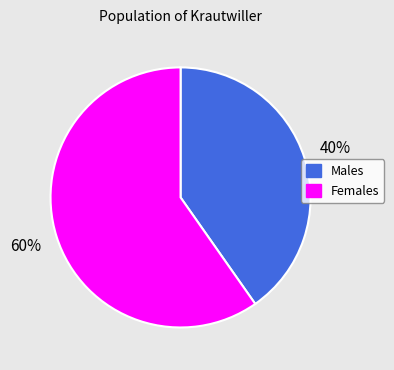

Which category has the biggest portion of the pie?

Females